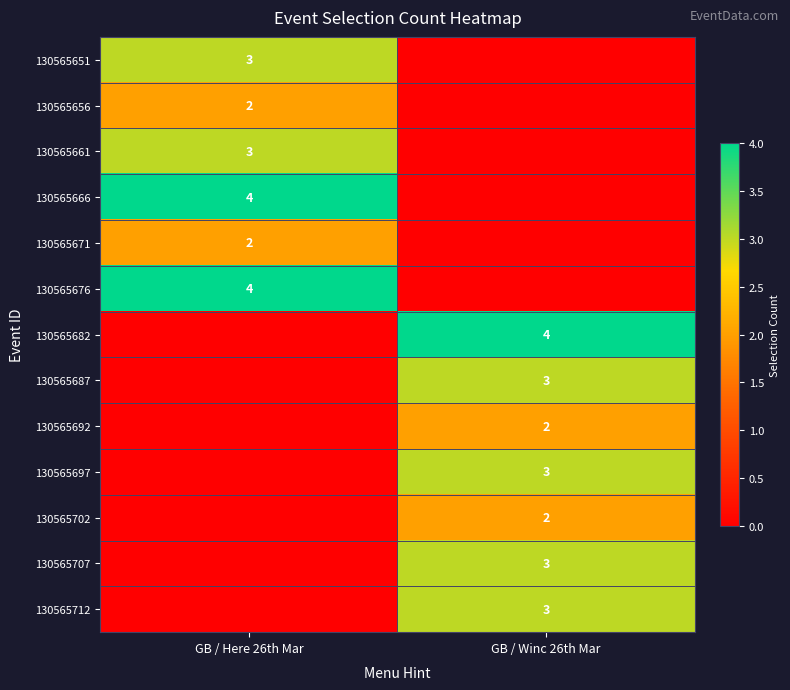

Between GB / Here 26th Mar and GB / Winc 26th Mar, which is larger?

GB / Here 26th Mar